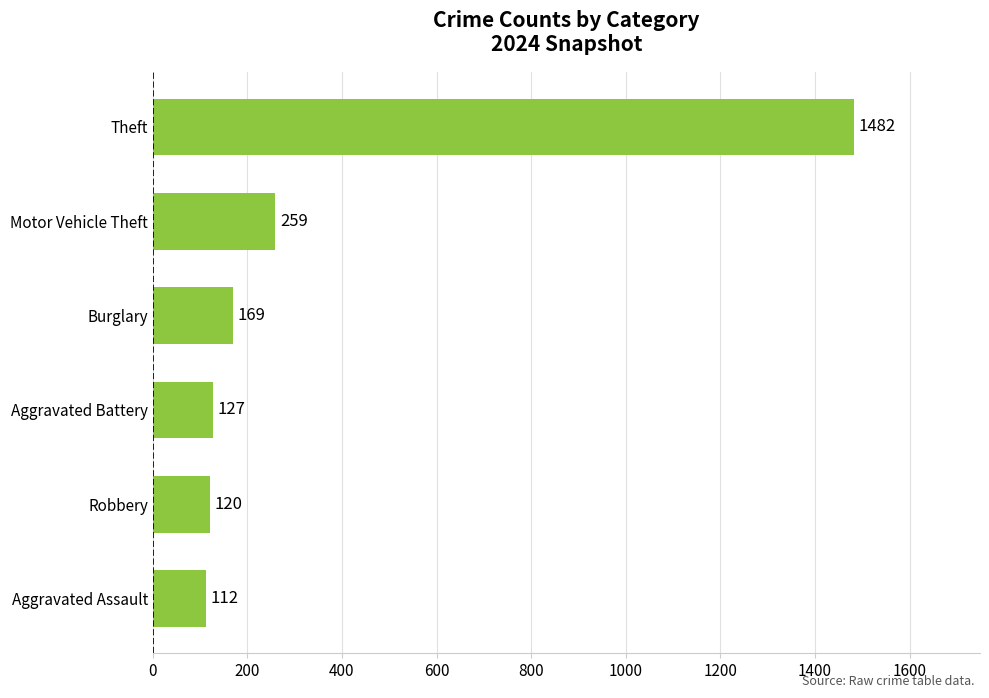

List the labels in order of value, smallest first.

Aggravated Assault, Robbery, Aggravated Battery, Burglary, Motor Vehicle Theft, Theft